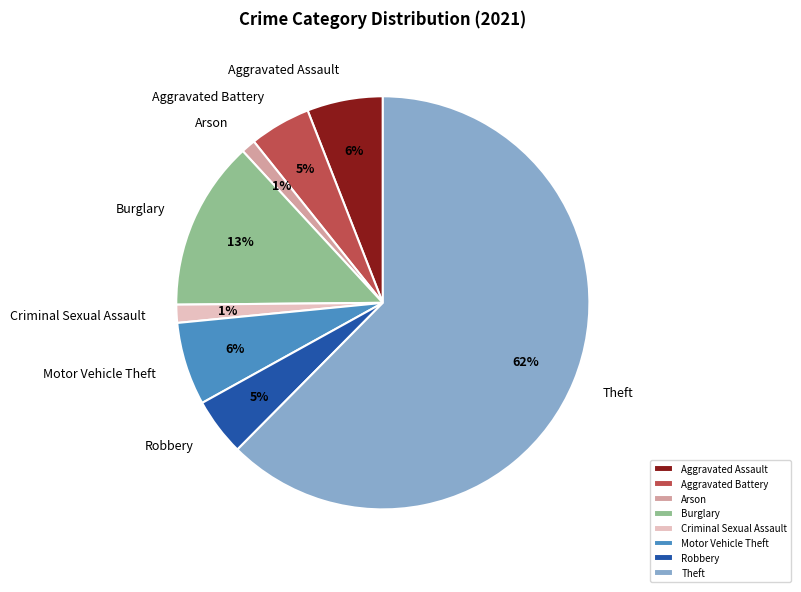

To the nearest percent, what is the average slice percentage?

12%